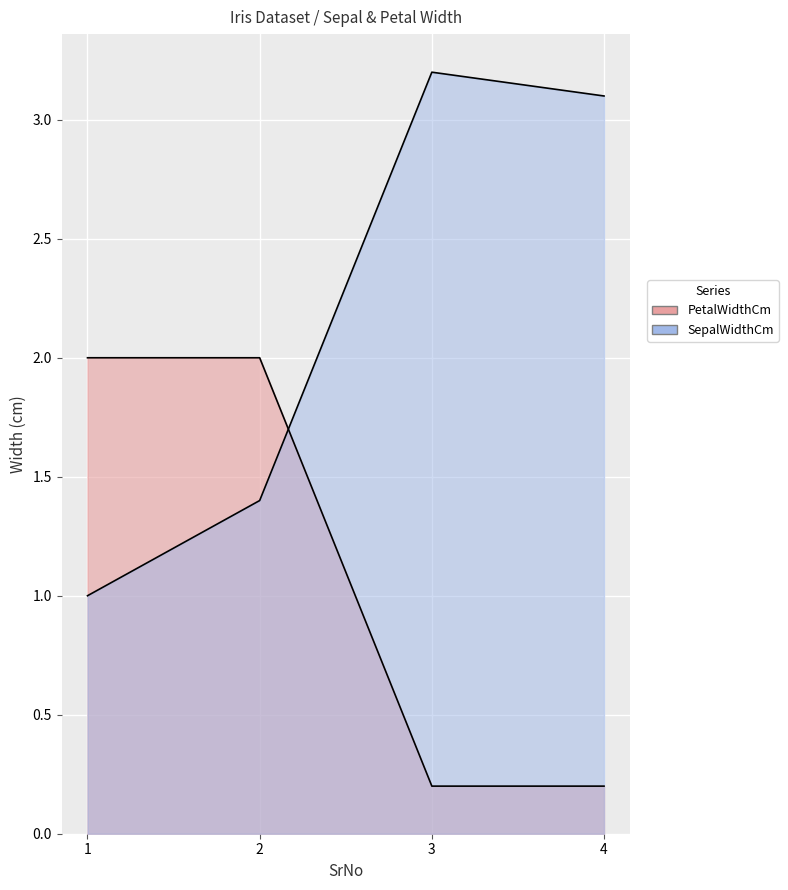

What is the value of the PetalWidthCm point at the 2nd from the left?

2.0